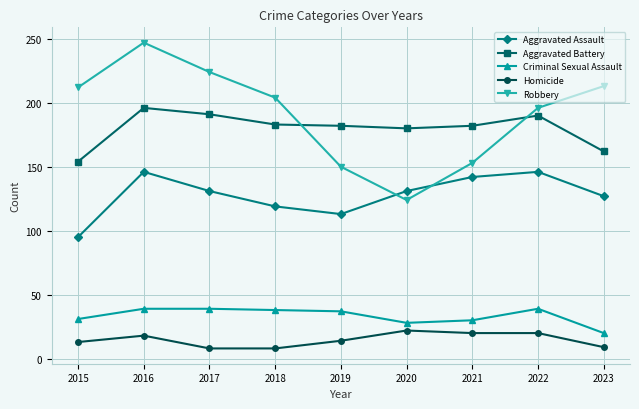

At 2020, list the series in order from largest to smallest.

Aggravated Battery, Aggravated Assault, Robbery, Criminal Sexual Assault, Homicide